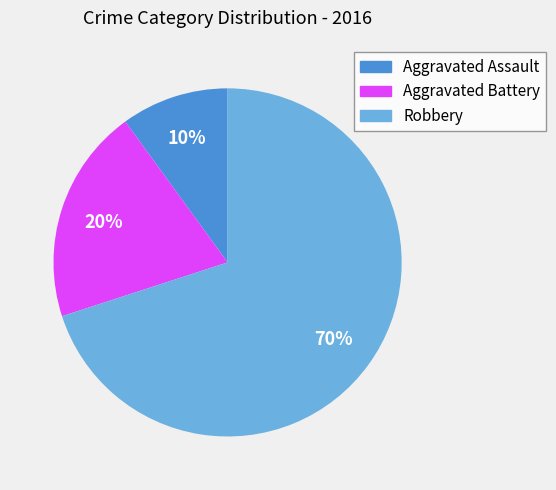

Is the sum of Robbery and Aggravated Battery greater than half?

Yes